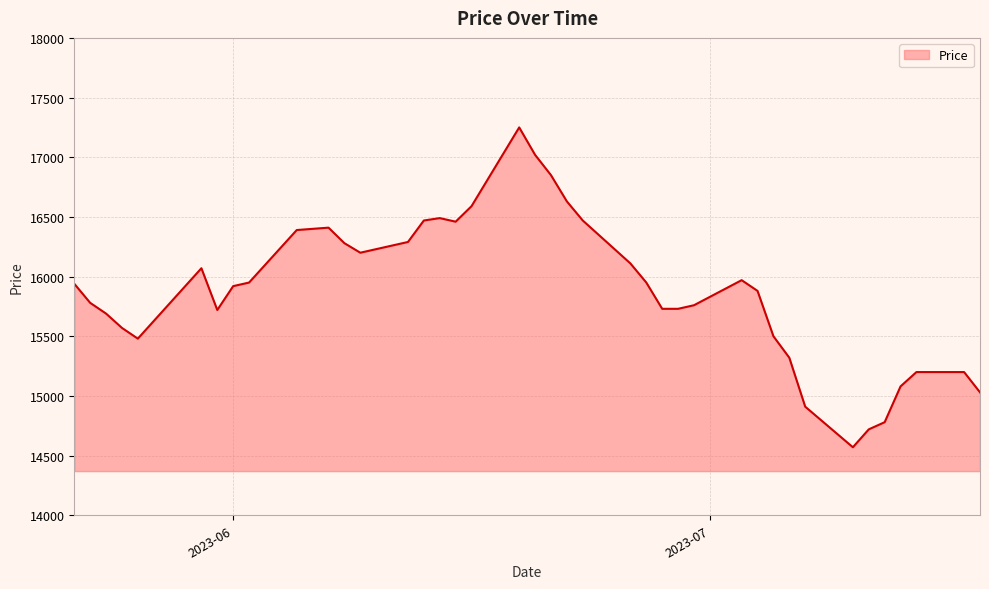

What is the smallest value displayed?

14570